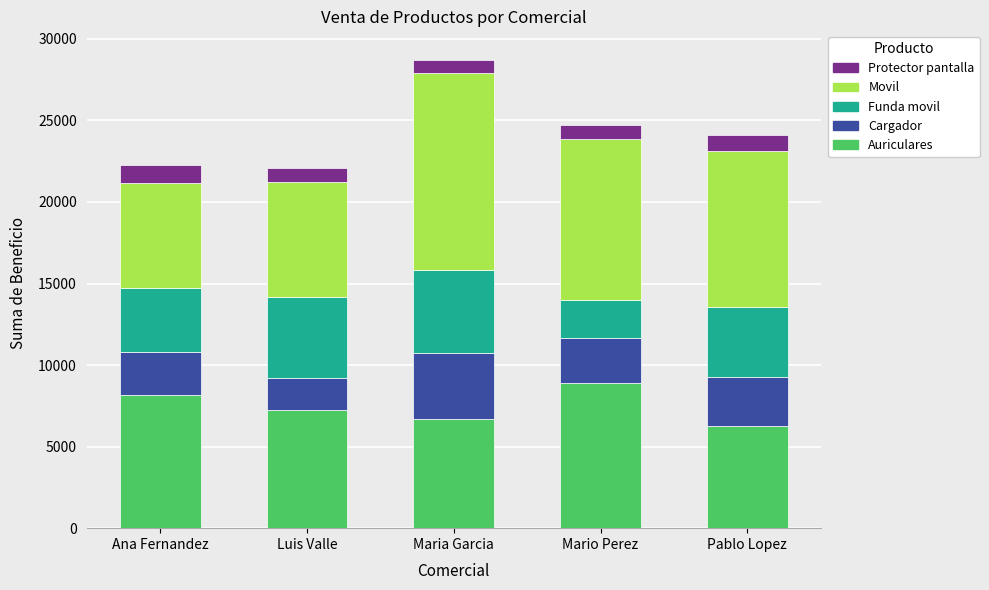

What are all the series names shown in the legend?

Protector pantalla, Movil, Funda movil, Cargador, Auriculares